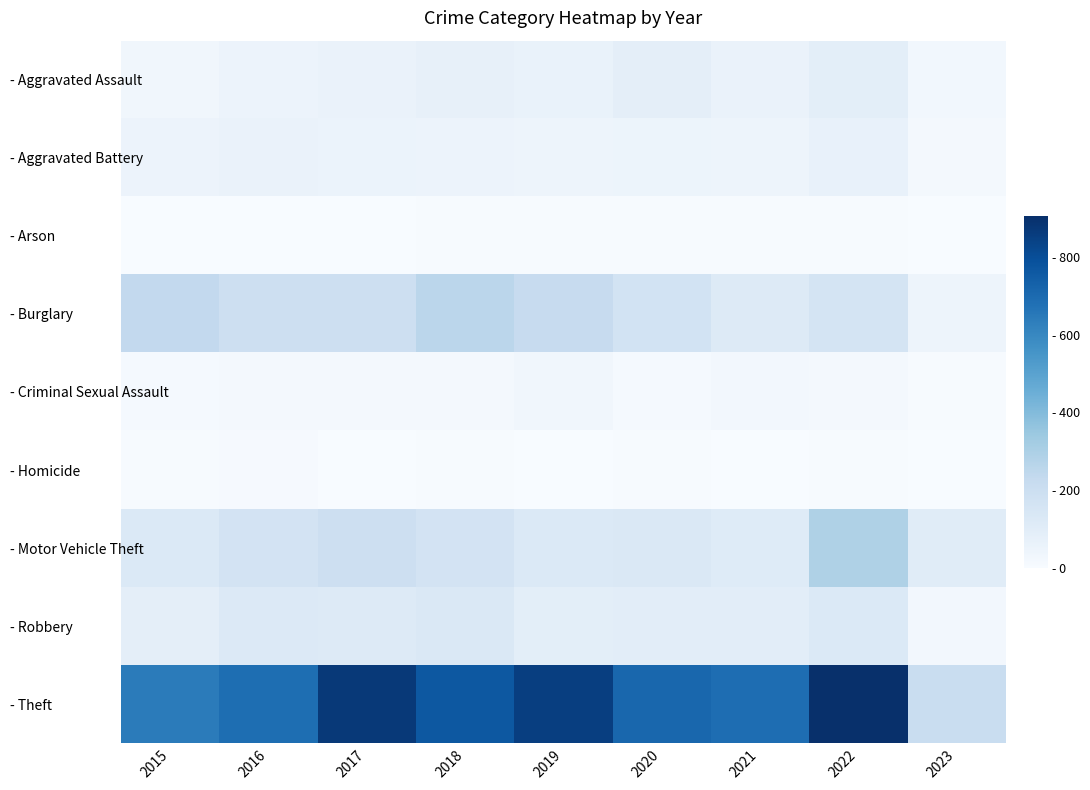

Count the number of data series in this chart.

9